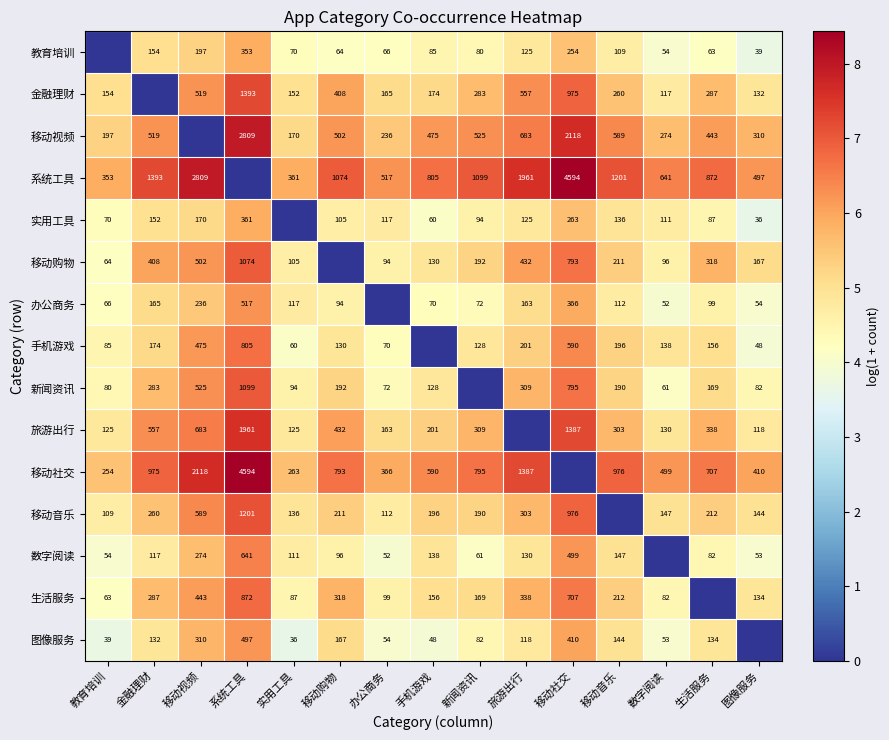

What is the sum of the 旅游出行 values at 图像服务 and 实用工具?

243